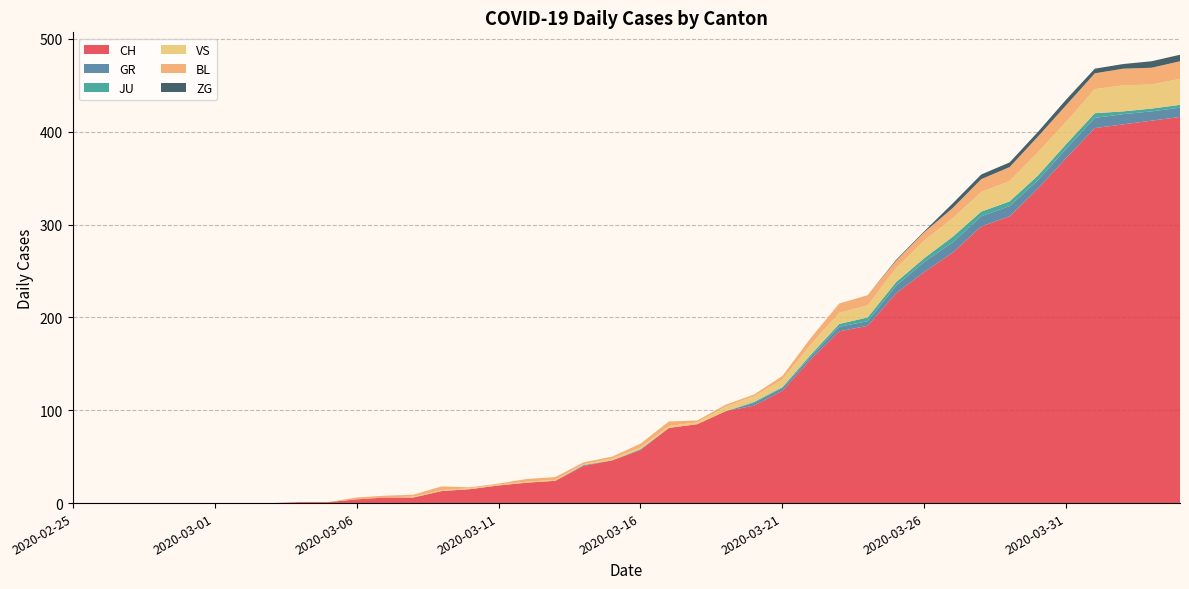

Reading left to right, extract all data points from this chart.

CH: 2020-02-25=0	2020-02-26=0	2020-02-27=0	2020-02-28=0	2020-02-29=0	2020-03-01=0	2020-03-02=0	2020-03-03=0	2020-03-04=1	2020-03-05=1	2020-03-06=4	2020-03-07=6	2020-03-08=6	2020-03-09=13	2020-03-10=15	2020-03-11=19	2020-03-12=22	2020-03-13=24	2020-03-14=40	2020-03-15=46	2020-03-16=57	2020-03-17=81	2020-03-18=85	2020-03-19=99	2020-03-20=105	2020-03-21=121	2020-03-22=155	2020-03-23=185	2020-03-24=191	2020-03-25=226	2020-03-26=249	2020-03-27=270	2020-03-28=298	2020-03-29=309	2020-03-30=339	2020-03-31=372	2020-04-01=404	2020-04-02=408	2020-04-03=412	2020-04-04=416
GR: 2020-02-25=0	2020-02-26=0	2020-02-27=0	2020-02-28=0	2020-02-29=0	2020-03-01=0	2020-03-02=0	2020-03-03=0	2020-03-04=0	2020-03-05=0	2020-03-06=0	2020-03-07=0	2020-03-08=0	2020-03-09=0	2020-03-10=0	2020-03-11=0	2020-03-12=0	2020-03-13=0	2020-03-14=1	2020-03-15=0	2020-03-16=1	2020-03-17=0	2020-03-18=0	2020-03-19=0	2020-03-20=3	2020-03-21=3	2020-03-22=3	2020-03-23=5	2020-03-24=5	2020-03-25=8	2020-03-26=11	2020-03-27=11	2020-03-28=11	2020-03-29=11	2020-03-30=9	2020-03-31=10	2020-04-01=11	2020-04-02=11	2020-04-03=10	2020-04-04=10
JU: 2020-02-25=0	2020-02-26=0	2020-02-27=0	2020-02-28=0	2020-02-29=0	2020-03-01=0	2020-03-02=0	2020-03-03=0	2020-03-04=0	2020-03-05=0	2020-03-06=0	2020-03-07=0	2020-03-08=0	2020-03-09=0	2020-03-10=0	2020-03-11=0	2020-03-12=0	2020-03-13=0	2020-03-14=0	2020-03-15=0	2020-03-16=0	2020-03-17=0	2020-03-18=0	2020-03-19=0	2020-03-20=1	2020-03-21=1	2020-03-22=2	2020-03-23=3	2020-03-24=4	2020-03-25=4	2020-03-26=4	2020-03-27=6	2020-03-28=5	2020-03-29=5	2020-03-30=5	2020-03-31=5	2020-04-01=5	2020-04-02=3	2020-04-03=3	2020-04-04=3
VS: 2020-02-25=0	2020-02-26=0	2020-02-27=0	2020-02-28=0	2020-02-29=0	2020-03-01=0	2020-03-02=0	2020-03-03=0	2020-03-04=0	2020-03-05=0	2020-03-06=0	2020-03-07=0	2020-03-08=1	2020-03-09=1	2020-03-10=1	2020-03-11=1	2020-03-12=1	2020-03-13=1	2020-03-14=1	2020-03-15=2	2020-03-16=2	2020-03-17=2	2020-03-18=2	2020-03-19=5	2020-03-20=6	2020-03-21=8	2020-03-22=11	2020-03-23=12	2020-03-24=13	2020-03-25=15	2020-03-26=19	2020-03-27=20	2020-03-28=21	2020-03-29=22	2020-03-30=25	2020-03-31=24	2020-04-01=26	2020-04-02=28	2020-04-03=26	2020-04-04=28
BL: 2020-02-25=0	2020-02-26=0	2020-02-27=0	2020-02-28=0	2020-02-29=0	2020-03-01=0	2020-03-02=0	2020-03-03=0	2020-03-04=0	2020-03-05=0	2020-03-06=2	2020-03-07=2	2020-03-08=2	2020-03-09=4	2020-03-10=1	2020-03-11=1	2020-03-12=3	2020-03-13=3	2020-03-14=2	2020-03-15=2	2020-03-16=4	2020-03-17=5	2020-03-18=2	2020-03-19=2	2020-03-20=2	2020-03-21=4	2020-03-22=7	2020-03-23=10	2020-03-24=11	2020-03-25=8	2020-03-26=9	2020-03-27=11	2020-03-28=14	2020-03-29=15	2020-03-30=17	2020-03-31=18	2020-04-01=17	2020-04-02=18	2020-04-03=18	2020-04-04=19
ZG: 2020-02-25=0	2020-02-26=0	2020-02-27=0	2020-02-28=0	2020-02-29=0	2020-03-01=0	2020-03-02=0	2020-03-03=0	2020-03-04=0	2020-03-05=0	2020-03-06=0	2020-03-07=0	2020-03-08=0	2020-03-09=0	2020-03-10=0	2020-03-11=0	2020-03-12=0	2020-03-13=0	2020-03-14=0	2020-03-15=0	2020-03-16=0	2020-03-17=0	2020-03-18=0	2020-03-19=0	2020-03-20=0	2020-03-21=0	2020-03-22=0	2020-03-23=0	2020-03-24=0	2020-03-25=1	2020-03-26=1	2020-03-27=5	2020-03-28=5	2020-03-29=5	2020-03-30=5	2020-03-31=6	2020-04-01=5	2020-04-02=5	2020-04-03=7	2020-04-04=7